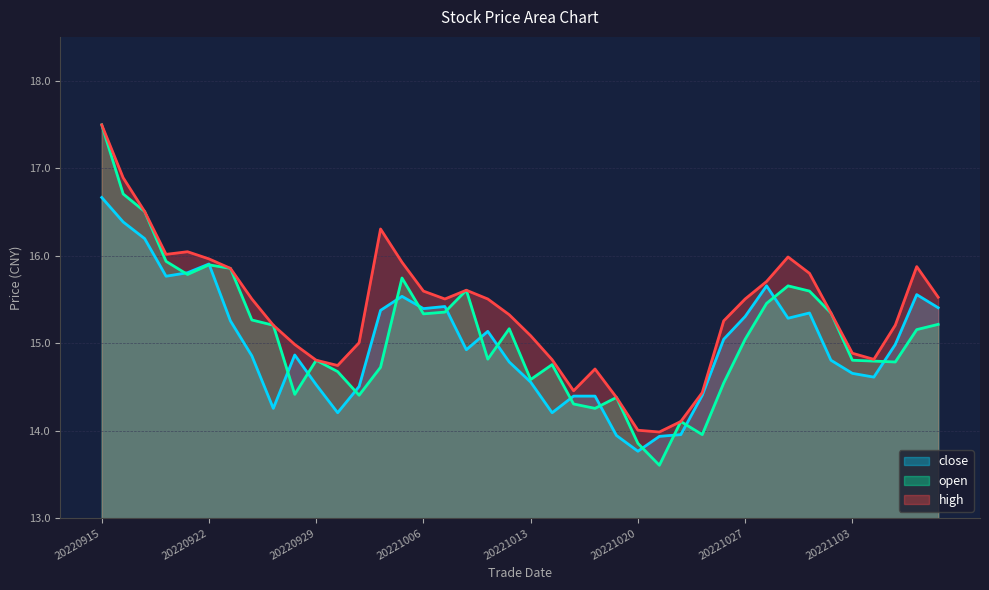

What is the difference between the maximum and second lowest values in the high series?

3.5